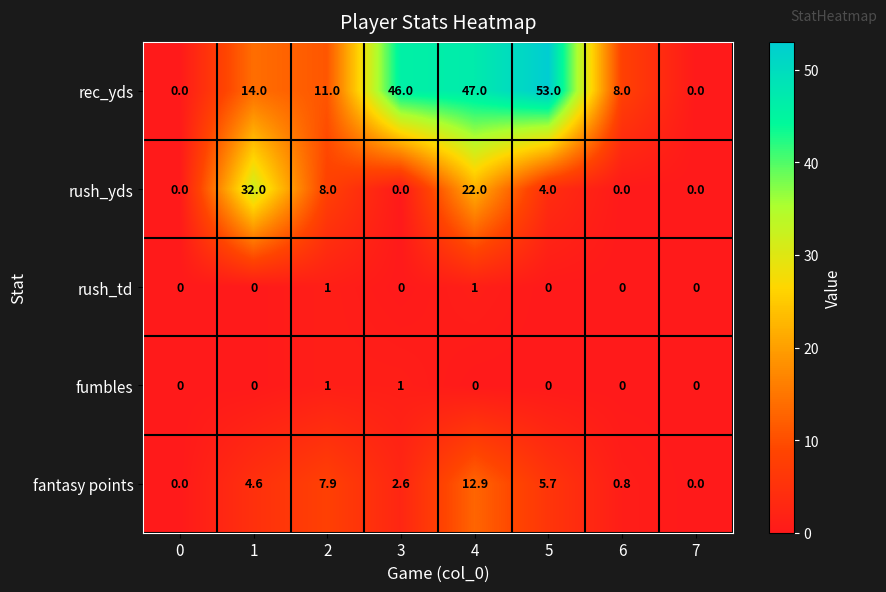

How many fumbles values are between 0 and 1?

8